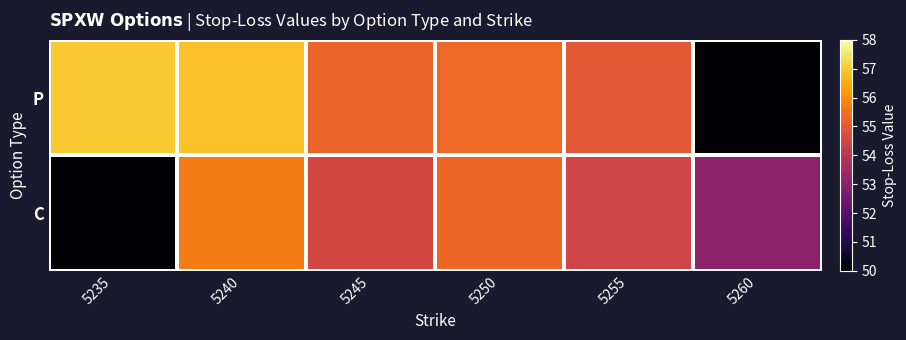

Reading left to right, list all the values displayed in this chart.

C: 5235=50.0	5240=55.7	5245=54.6	5250=55.3	5255=54.5	5260=53.1
P: 5235=57.0	5240=56.9	5245=55.2	5250=55.3	5255=54.9	5260=50.0